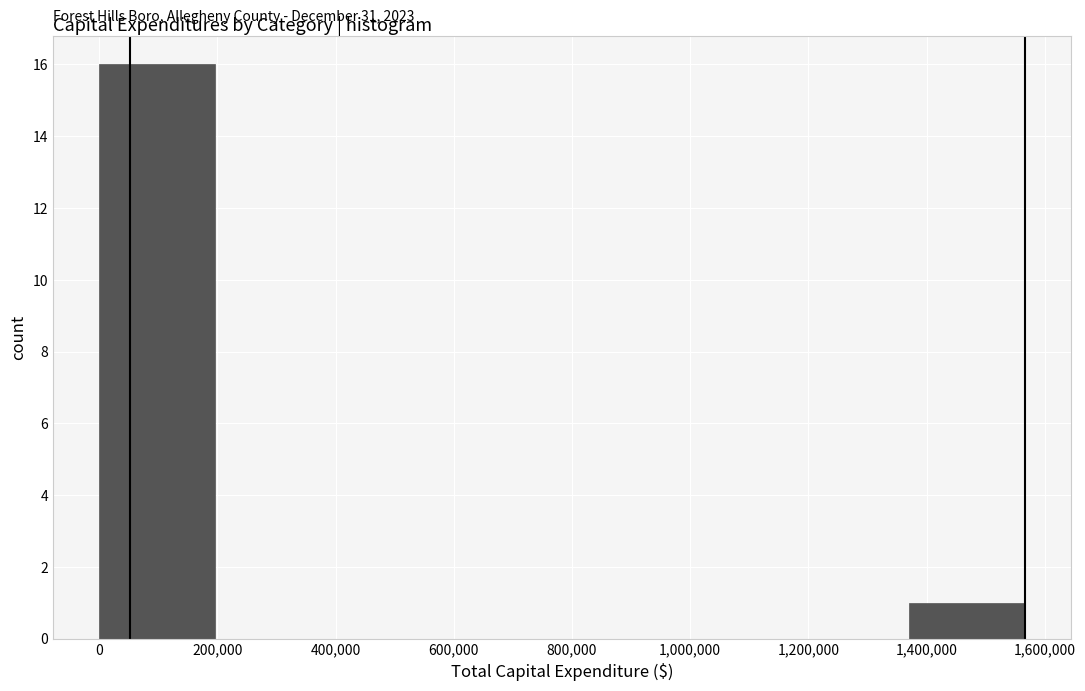

Which range on the x-axis has the tallest bar?

0 to 200000